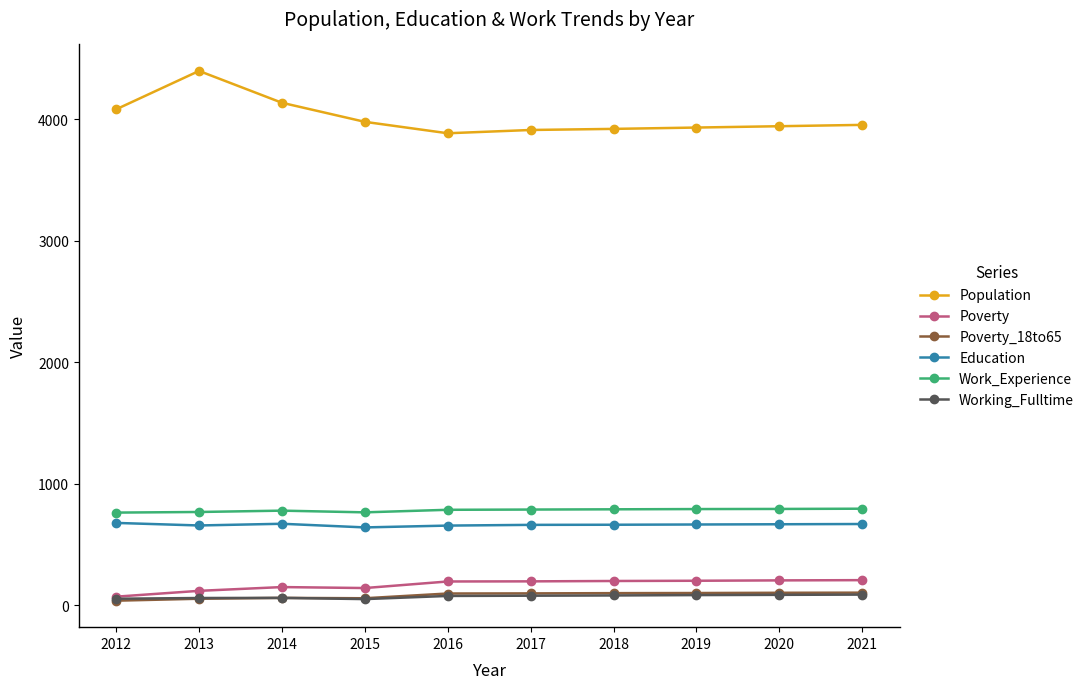

The value of Poverty_18to65 at 2019 is 99. True or false?

True